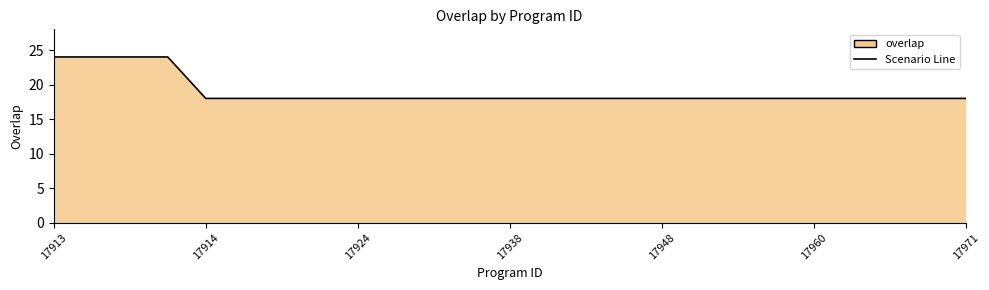

What is the ratio of the value at 9 to the value at 14?

1.0